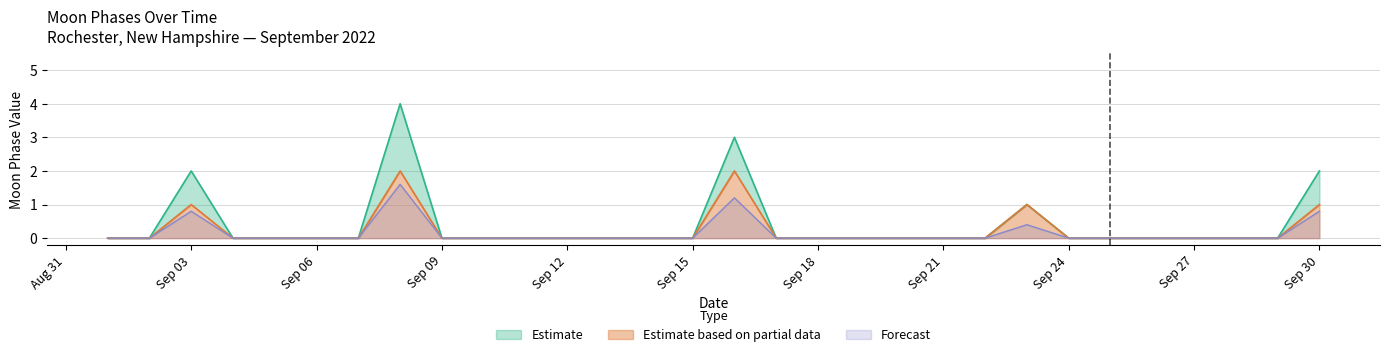

What is the maximum value for Forecast?

1.6